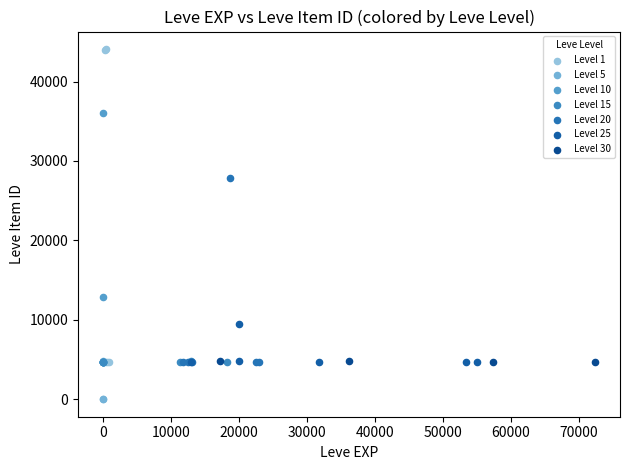

Which series reaches the maximum Y coordinate?

Level 1